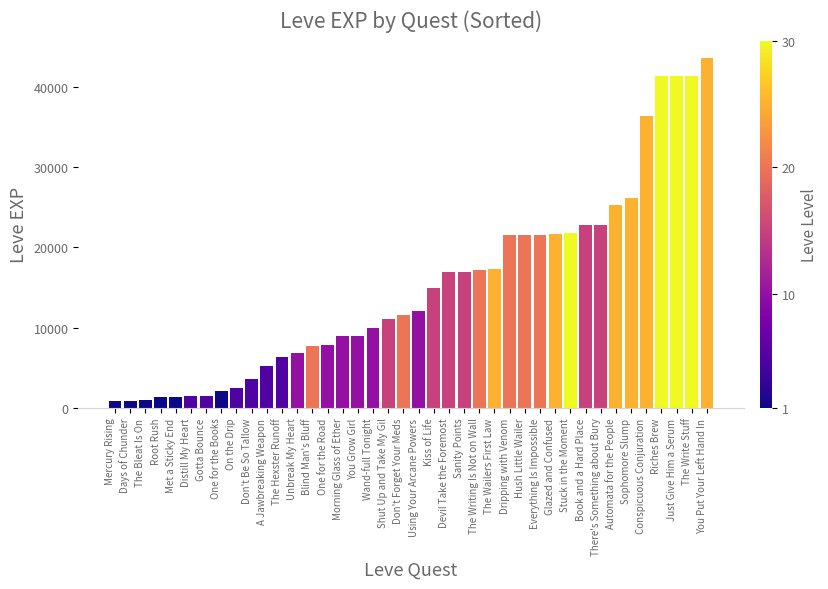

What is the sum of all values?

605250